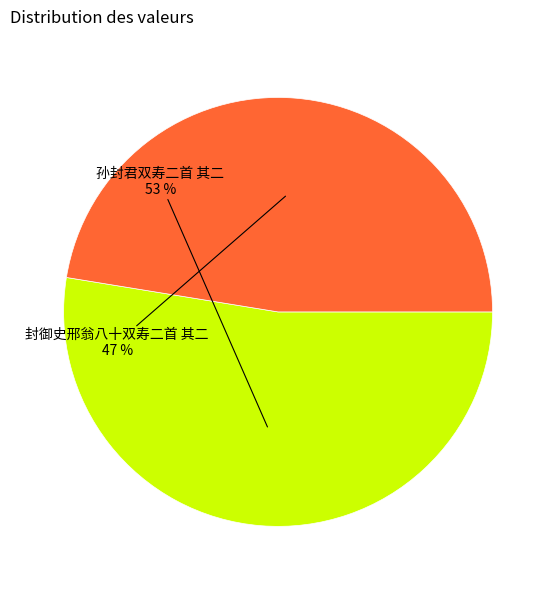

Which has a higher value, 孙封君双寿二首 其二 or 封御史邢翁八十双寿二首 其二?

孙封君双寿二首 其二